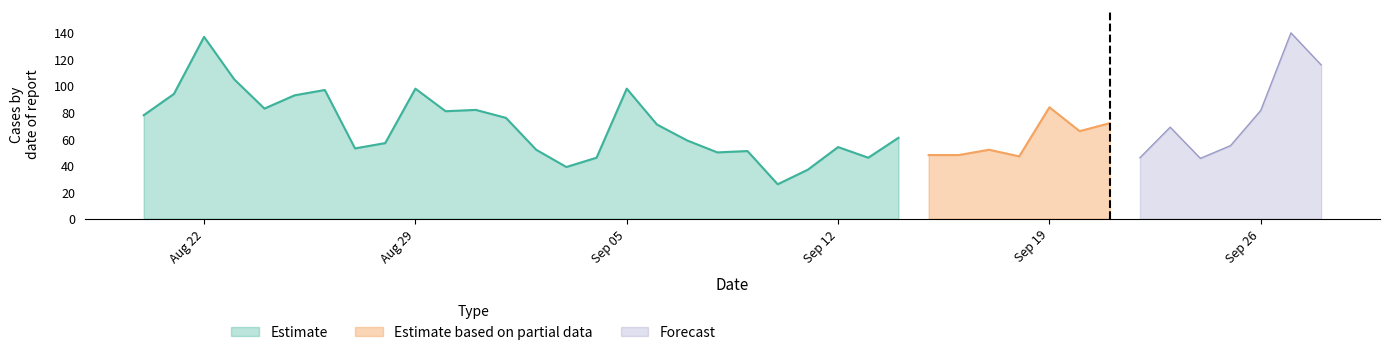

The Estimate series shows 169 at Sep 05. True or false?

False